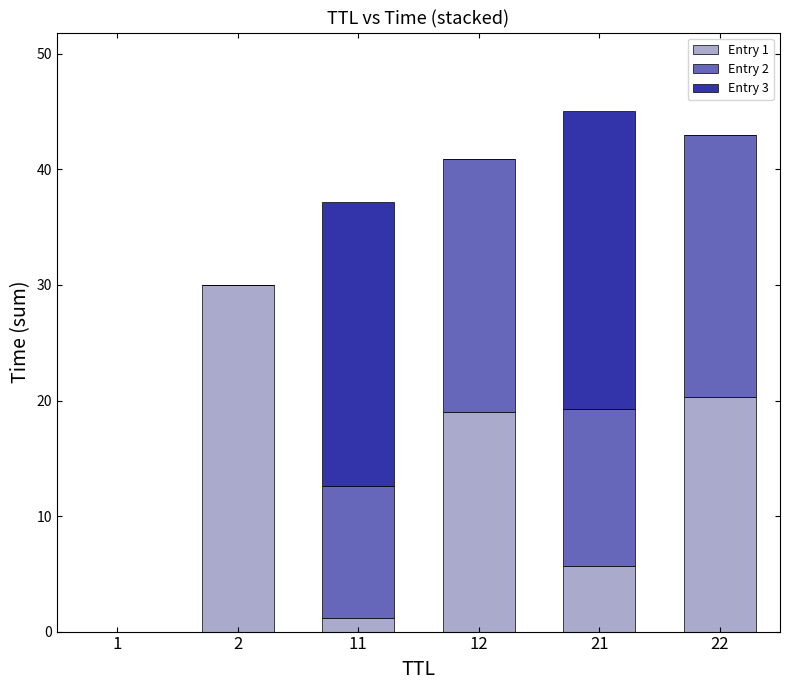

The value of Entry 1 at 21 is 5.7. True or false?

True